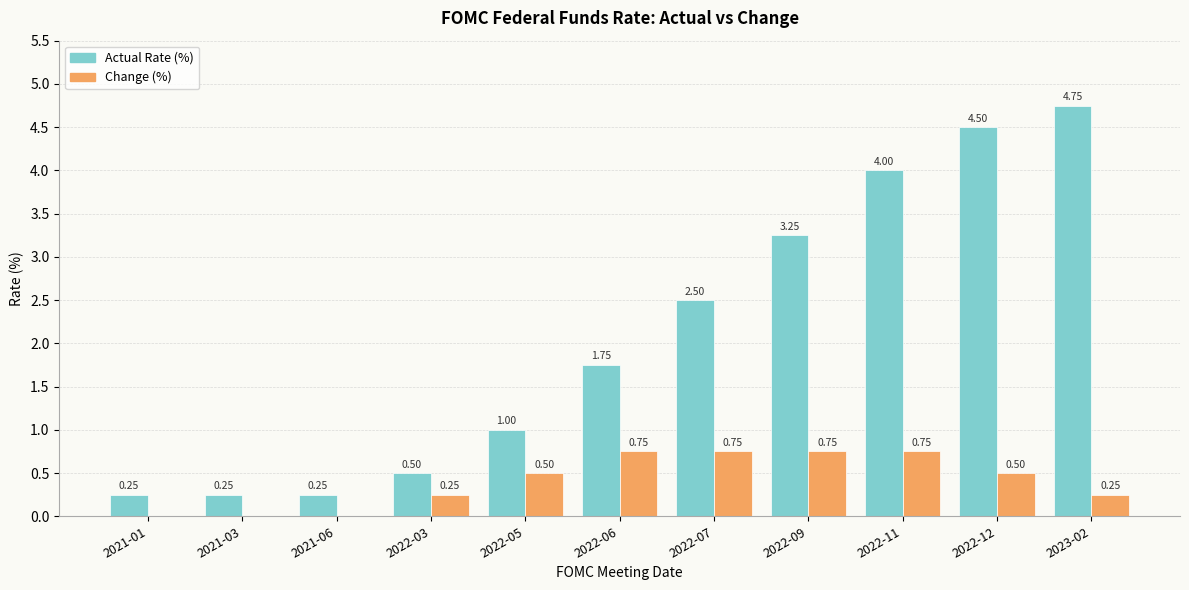

Is the value of Actual Rate (%) at 2021-06 greater than the value of Change (%) at 2021-06?

Yes